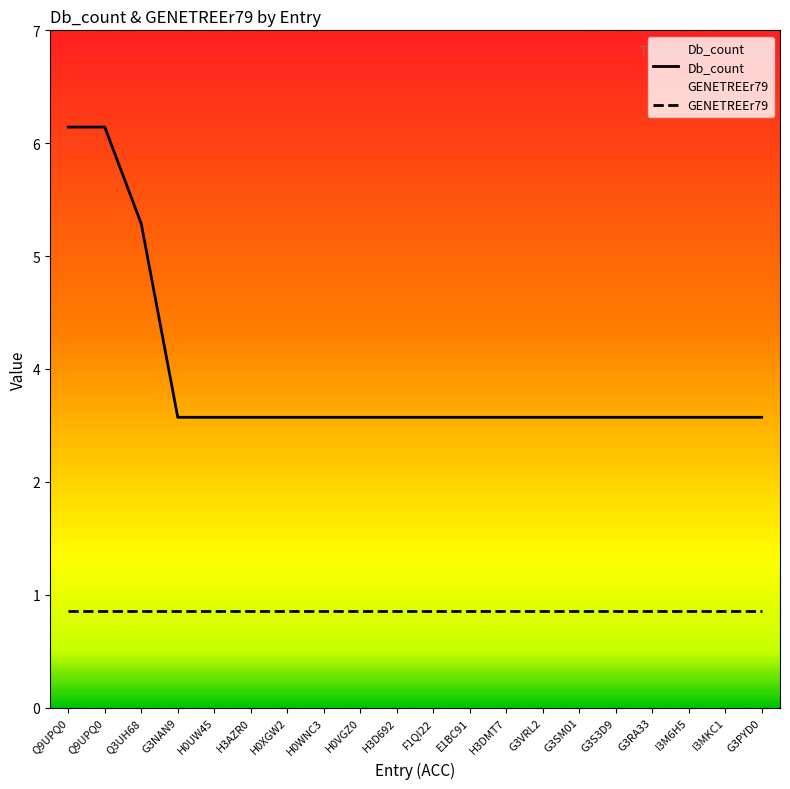

Does the chart have visible grid lines?

No